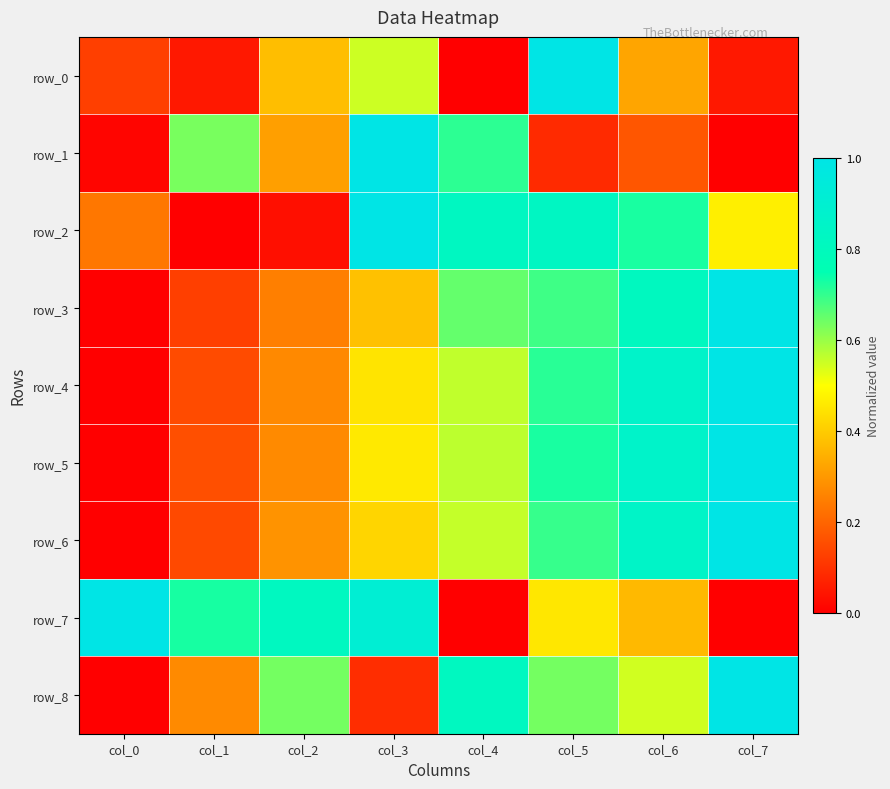

Rank the series at col_6 from lowest to highest value.

row_1, row_0, row_7, row_8, row_2, row_3, row_6, row_4, row_5